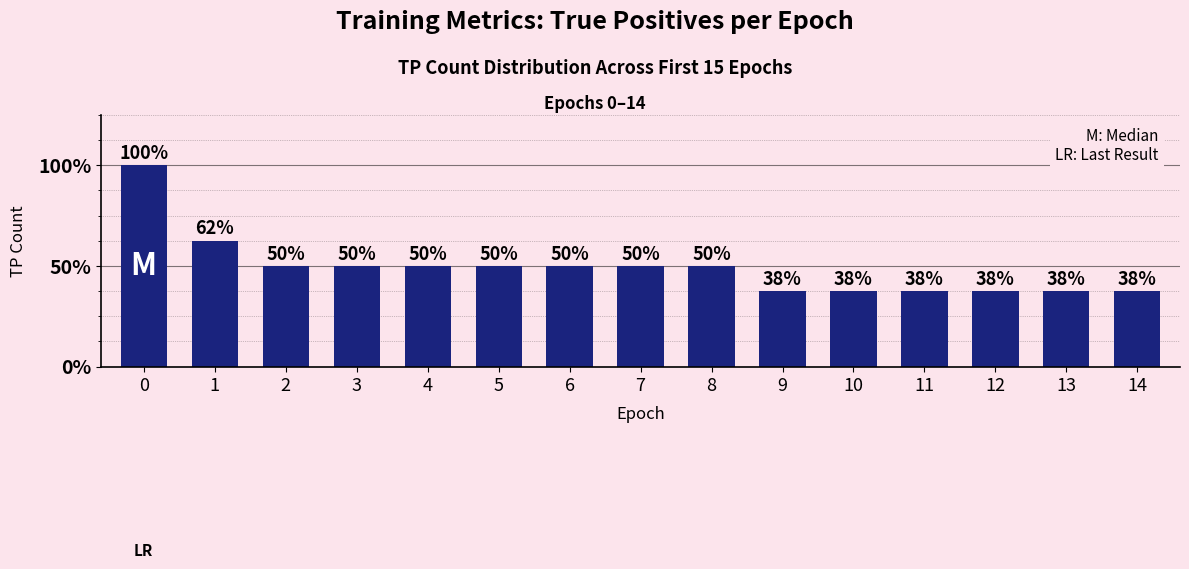

Does the chart contain any negative values?

No